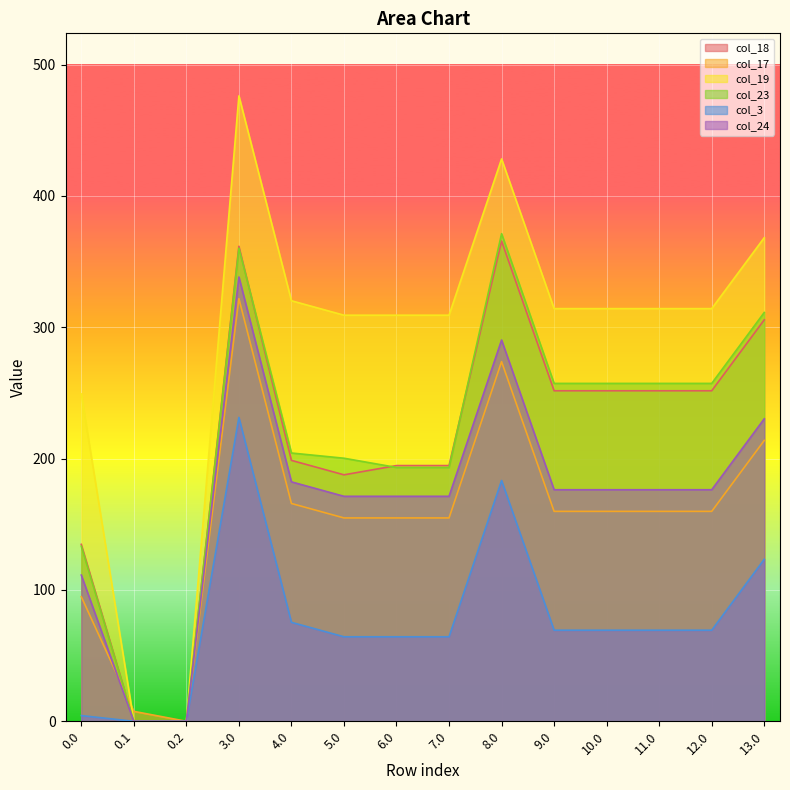

What is the label of the 11th point from the left?

10.0